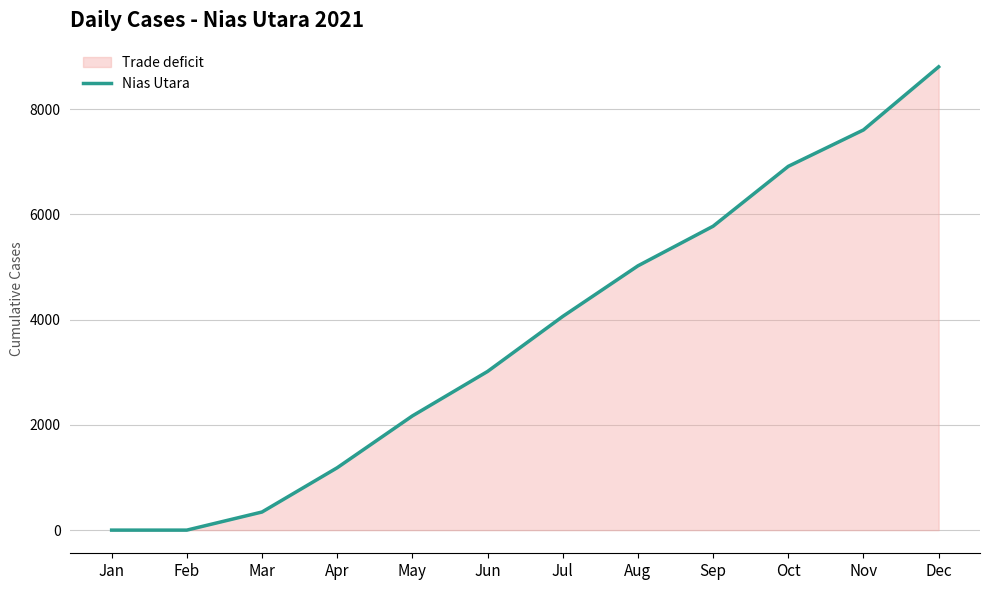

How many lines are shown in the chart?

1